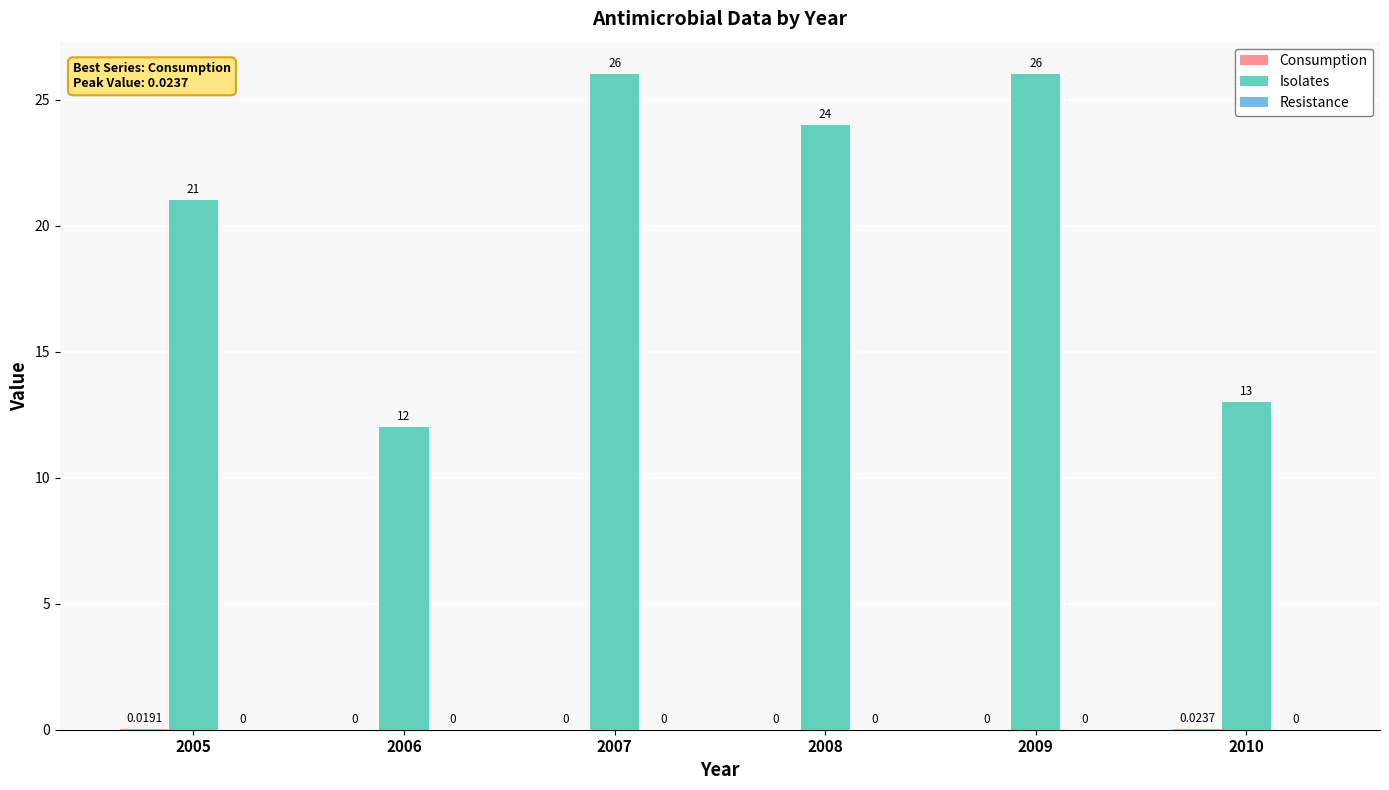

What is the sum of the Isolates values at 2010 and 2008?

37.0